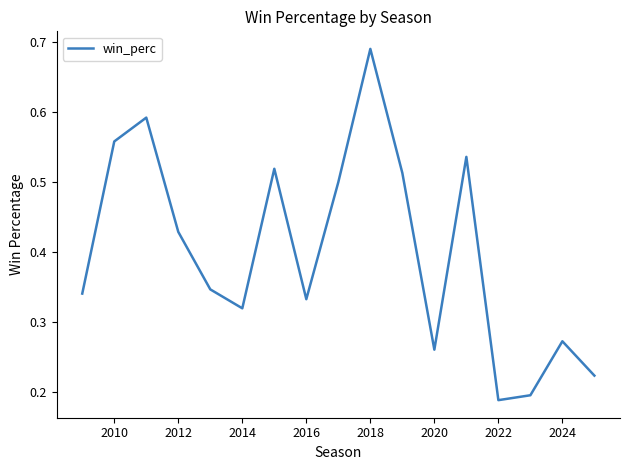

Is this an area chart (filled region under the line)?

No